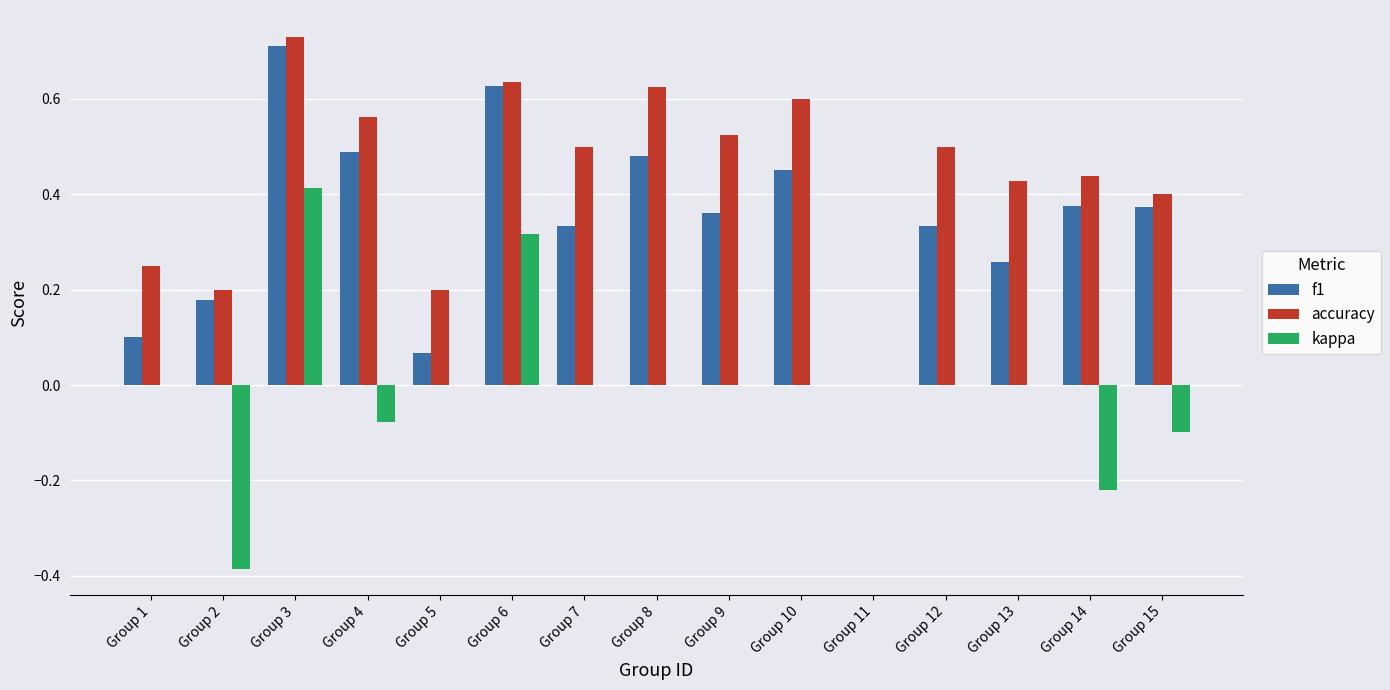

Is it true that kappa equals -0.0 at Group 4?

False